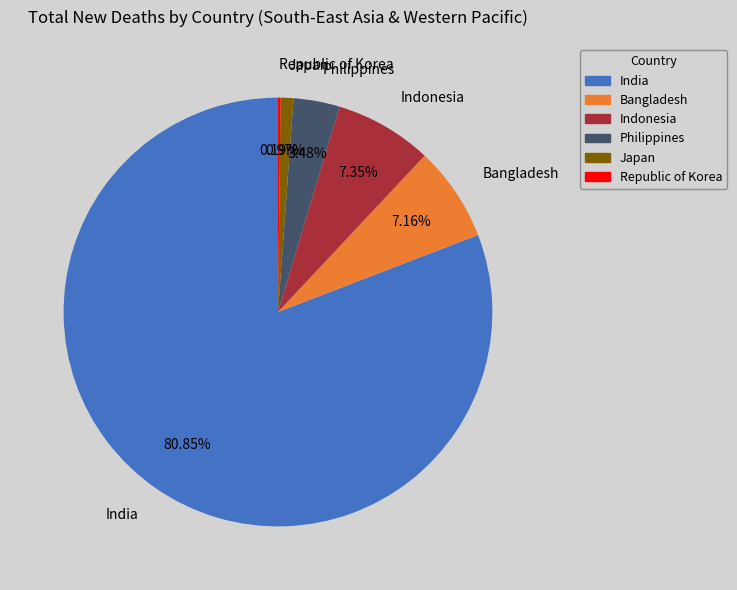

Is the sum of Japan and India greater than half?

Yes